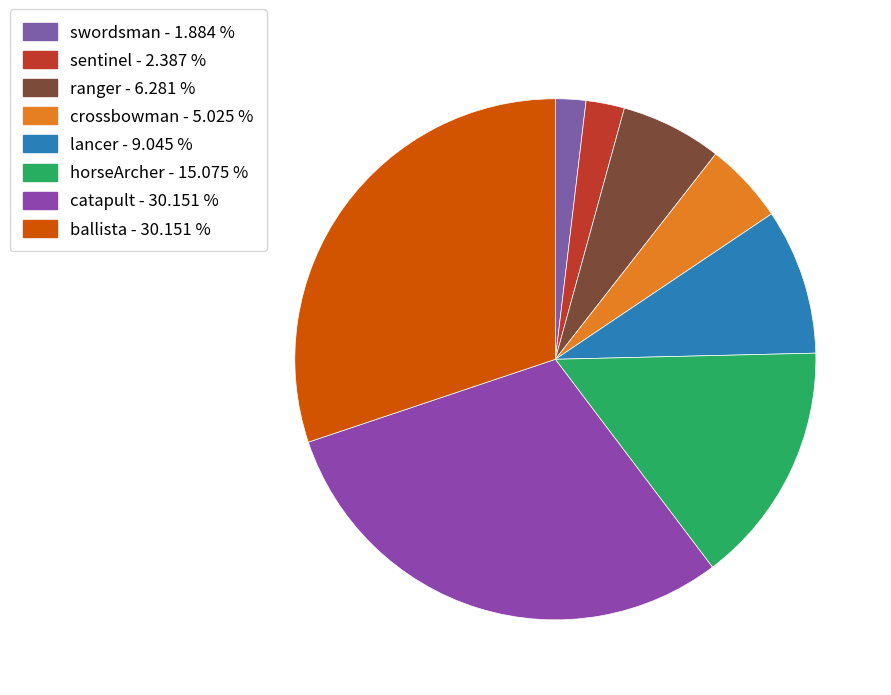

What is the ratio of the value at horseArcher to the value at ranger?

2.4